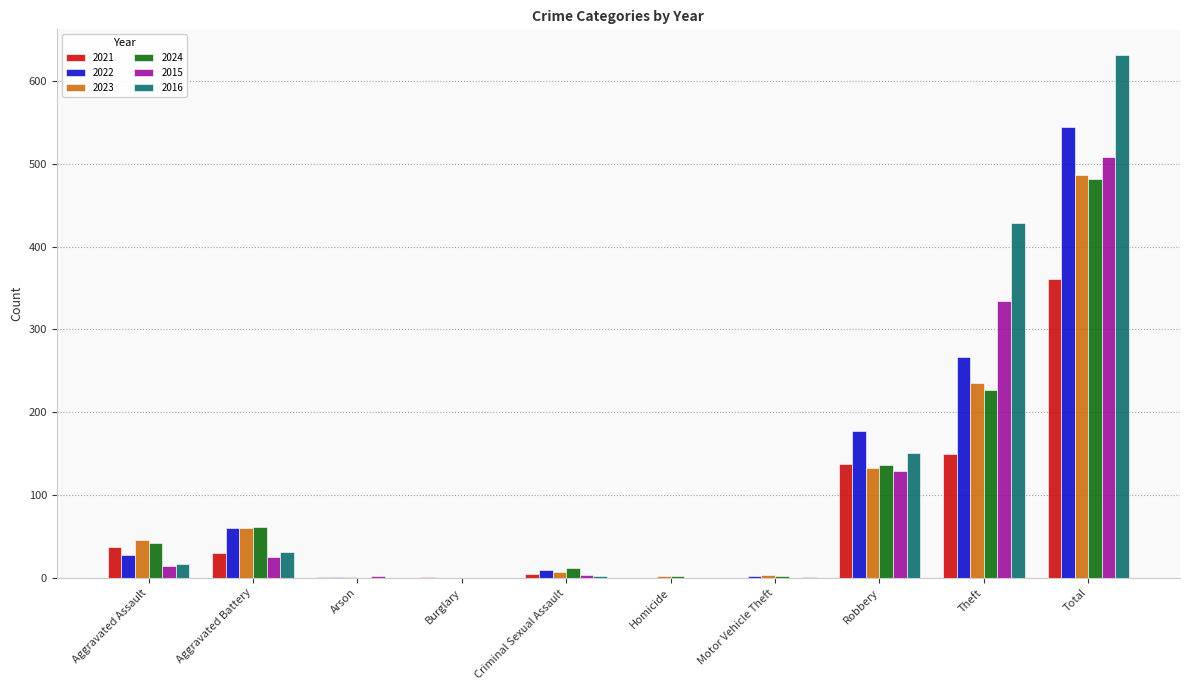

Which series has the largest total across all categories?

2016